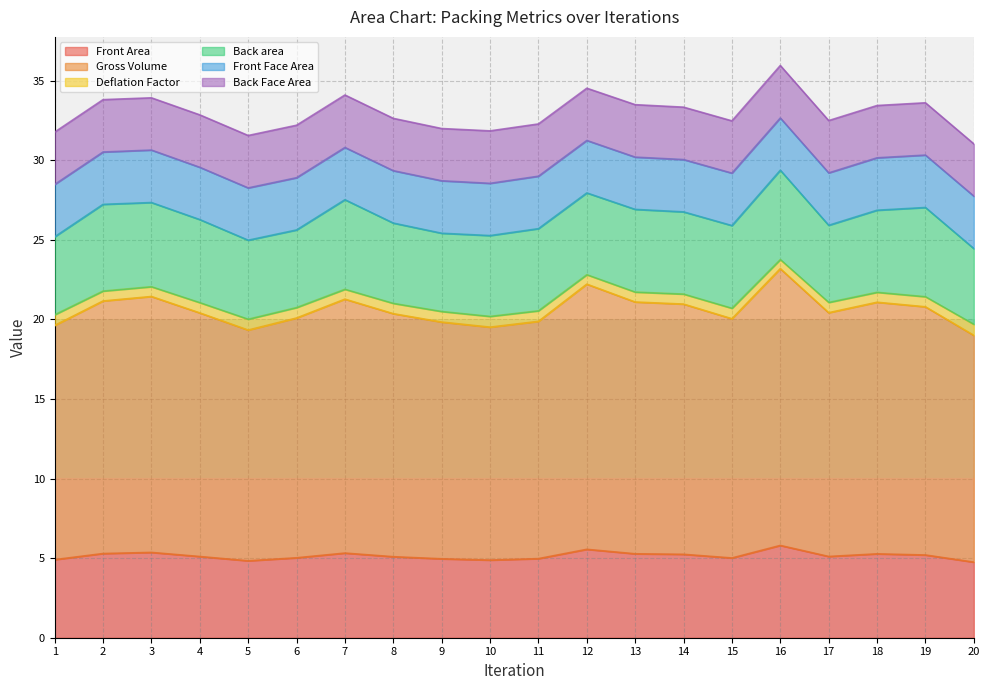

The value of Front Area at 3 is 3.0. True or false?

False